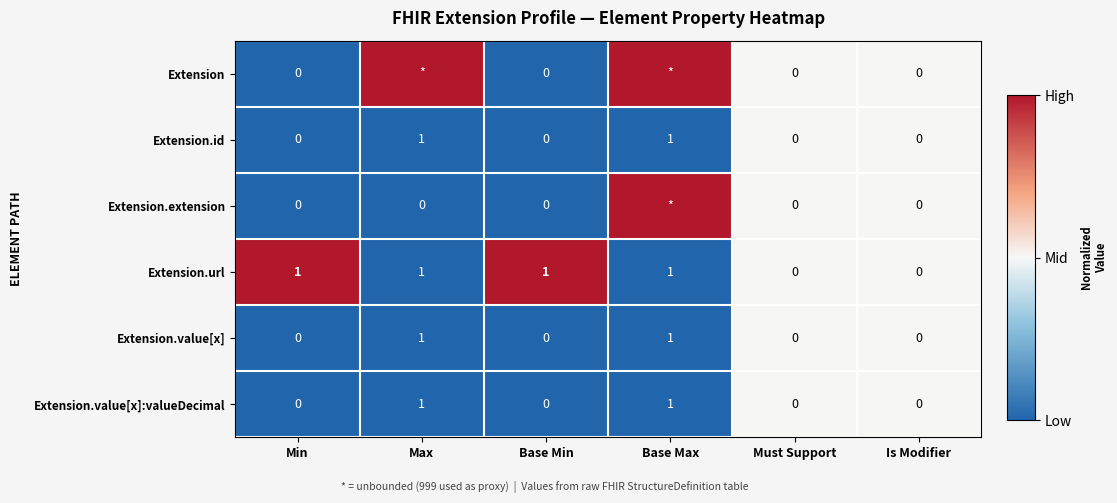

Which series changed the most between Min and Must Support?

Extension.url